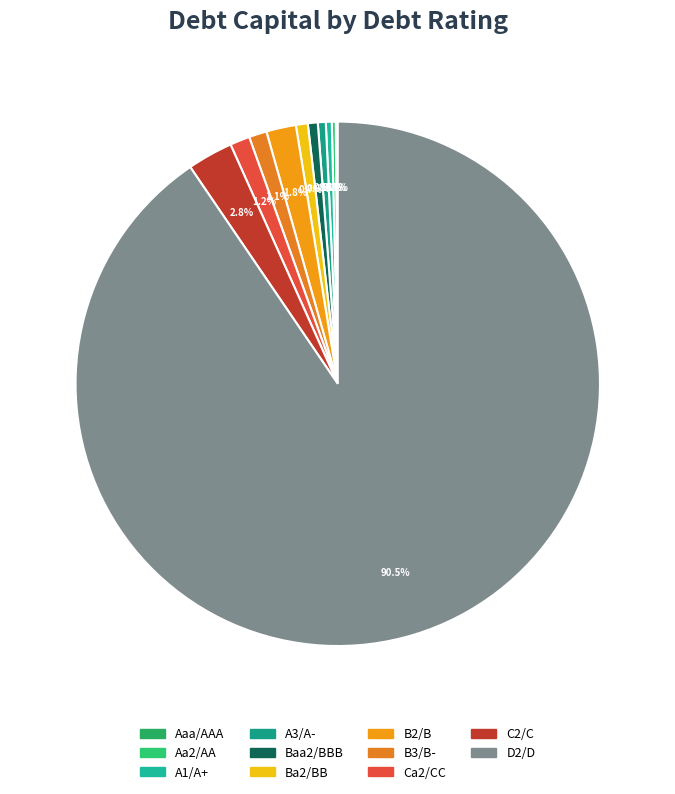

Which slice is the largest?

D2/D